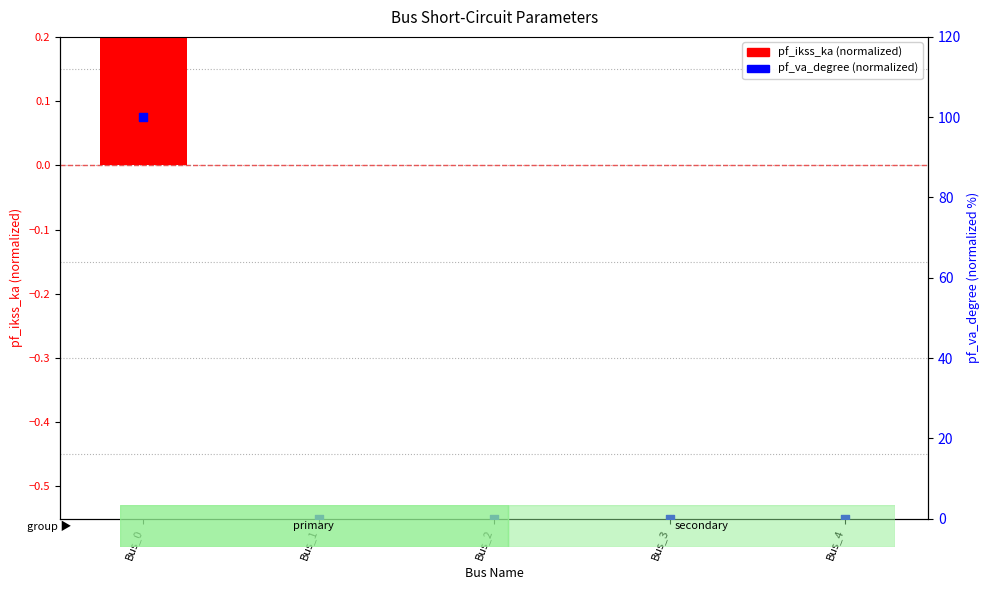

Which series reaches the minimum Y coordinate?

pf_ikss_ka (norm)